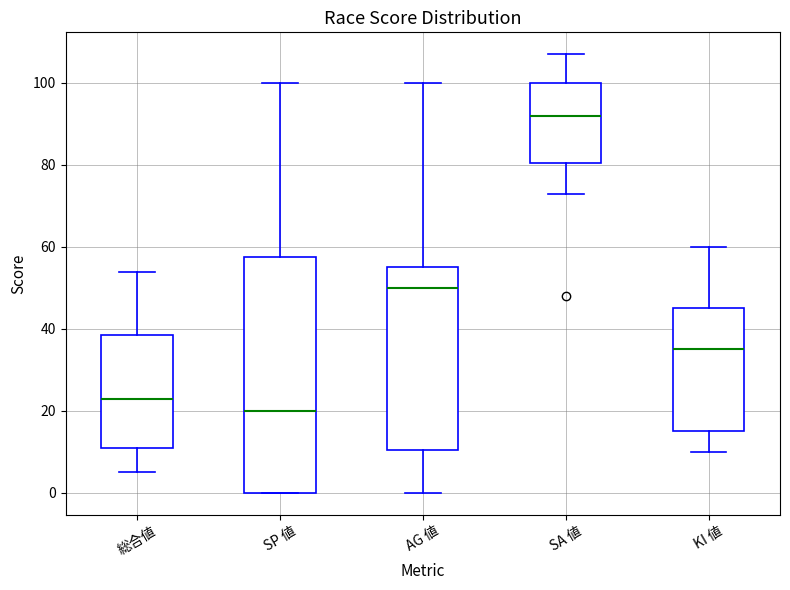

Which box is the tallest, from its lower edge to its upper edge?

SP 値